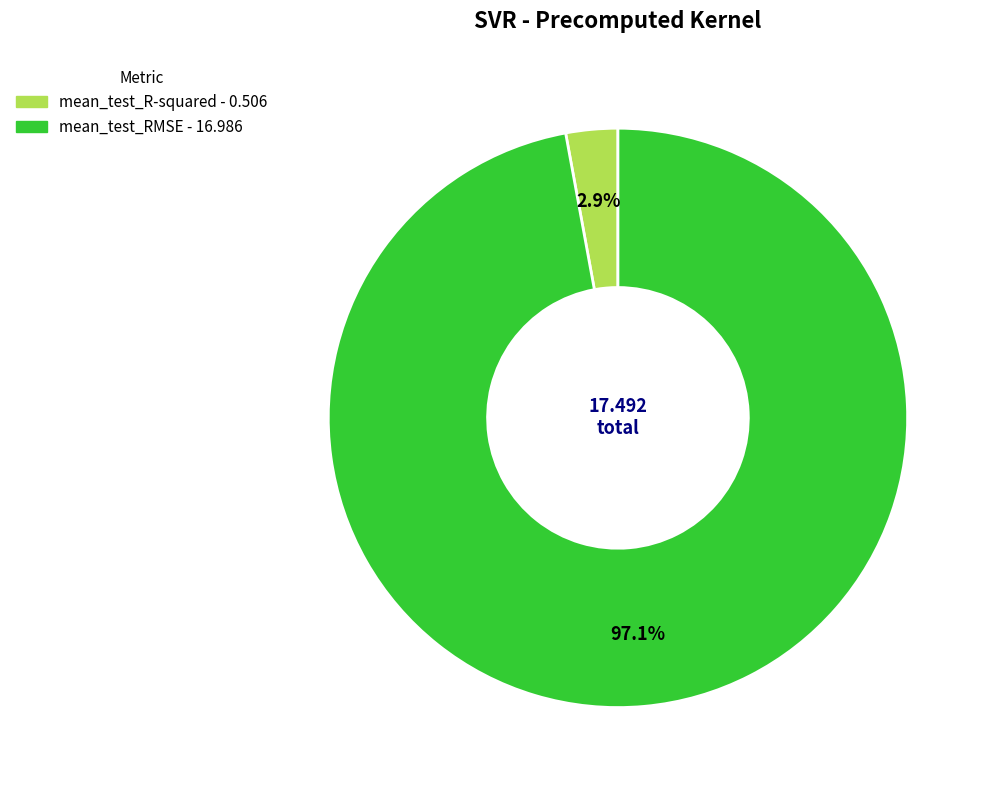

What is the majority slice?

mean_test_RMSE